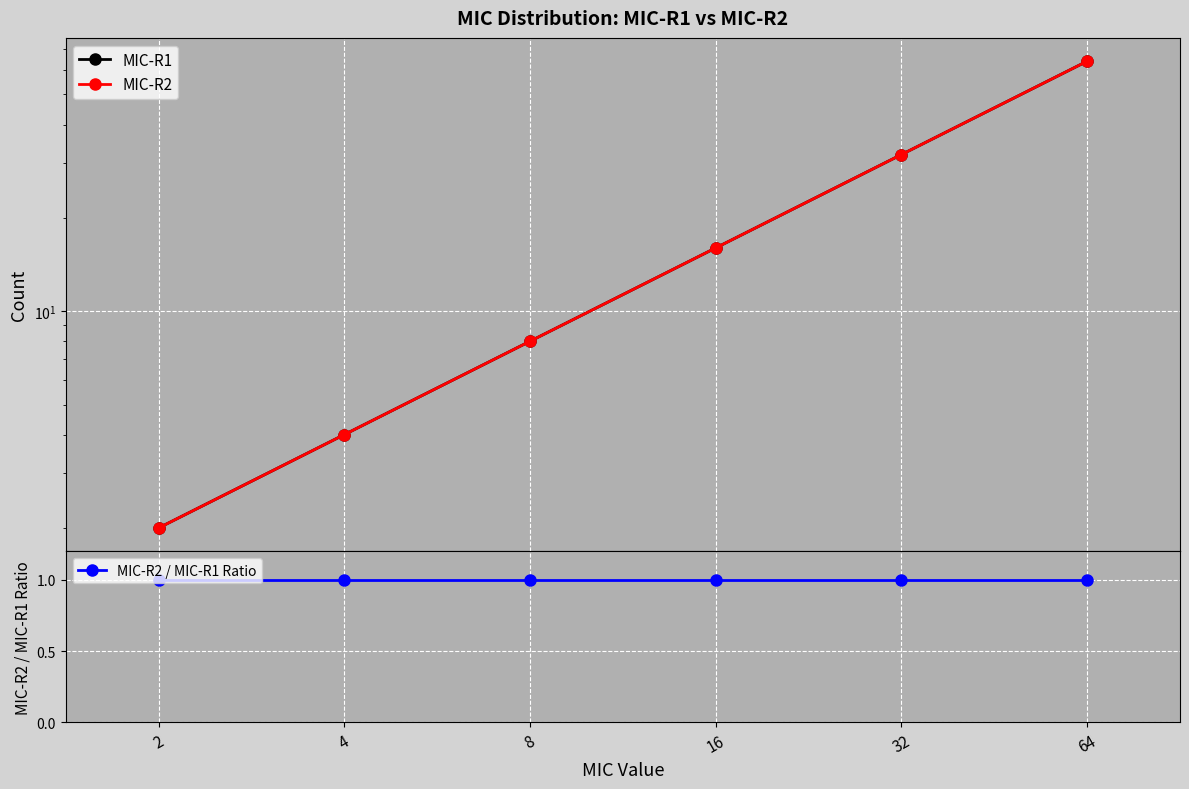

What is the difference between the highest and lowest values at 4?

3